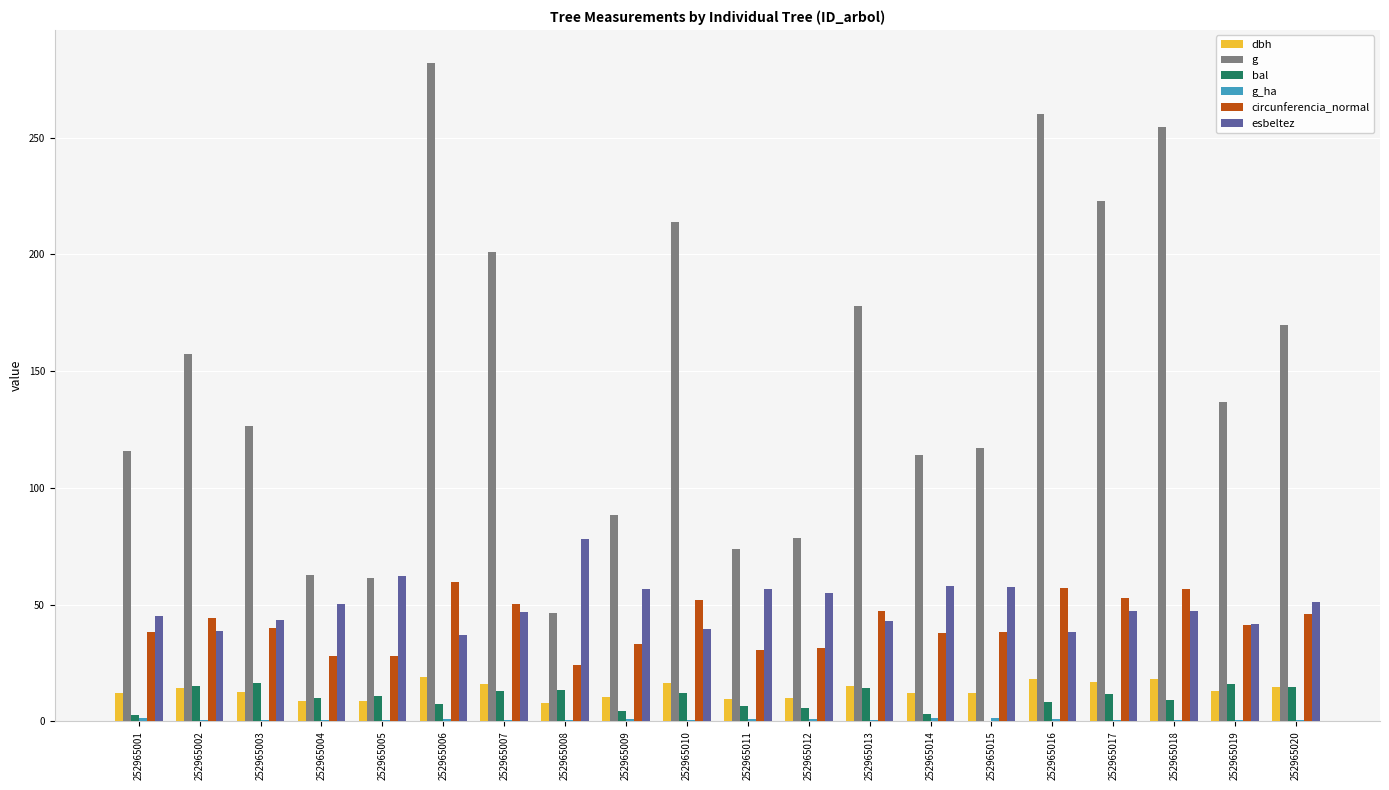

What is the maximum value shown in the chart?

282.0